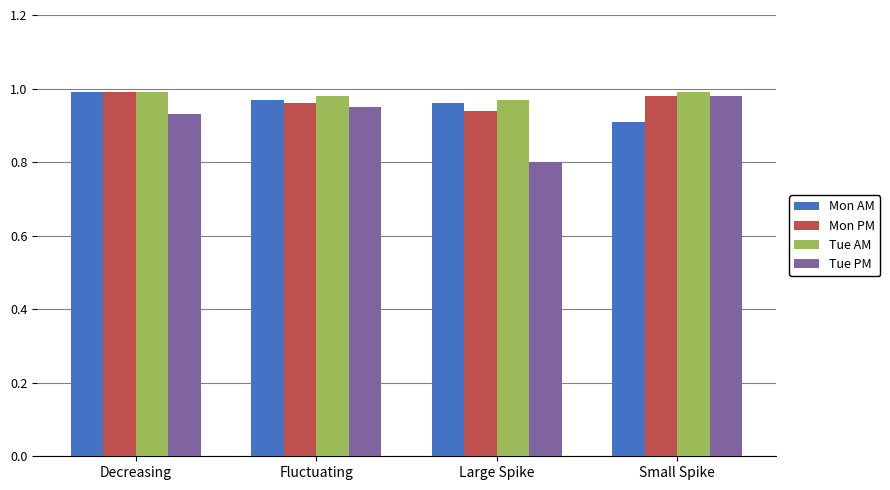

At which label does Mon AM reach its minimum?

Small Spike